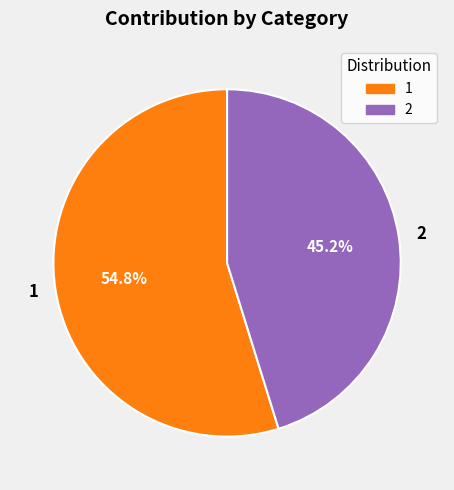

Count the number of slices in the pie.

2